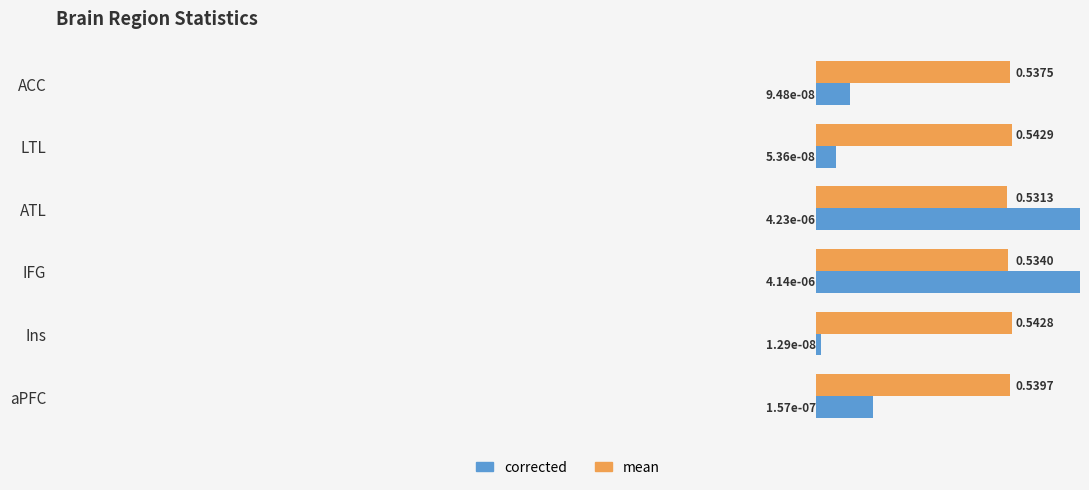

How many groups of bars are there?

6